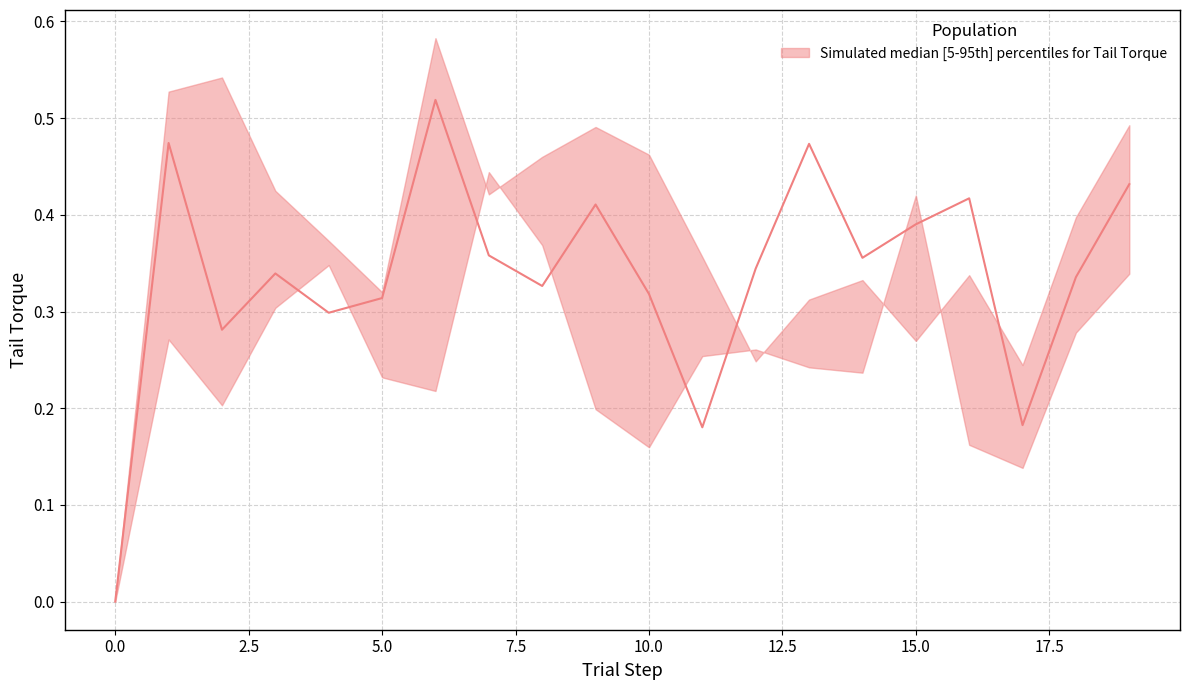

How many median values are between 0 and 1?

20